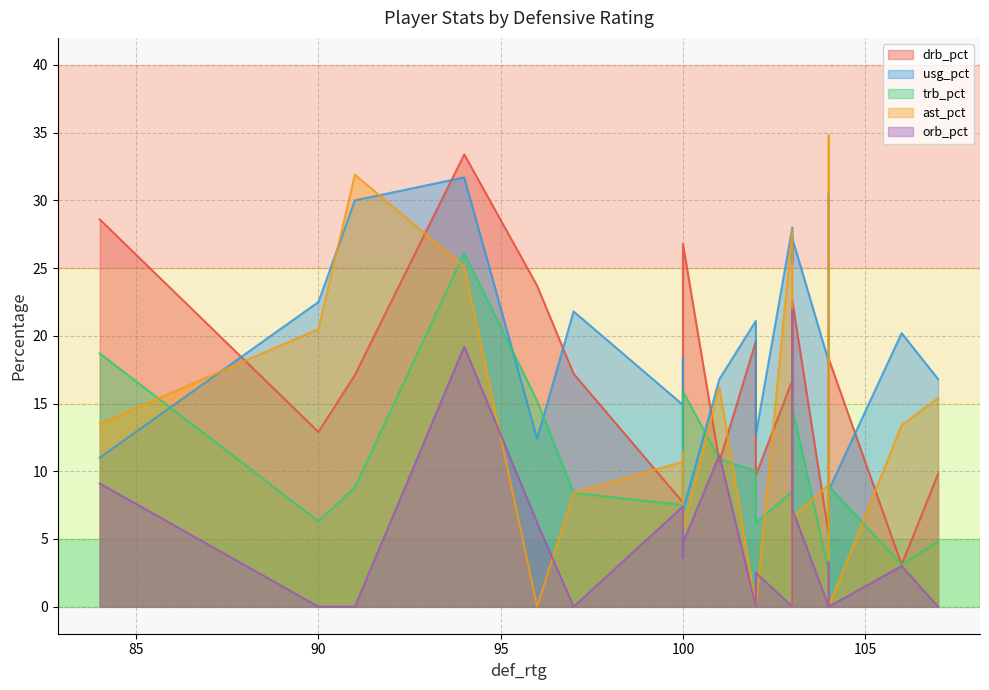

How many data points in orb_pct are less than 3?

9